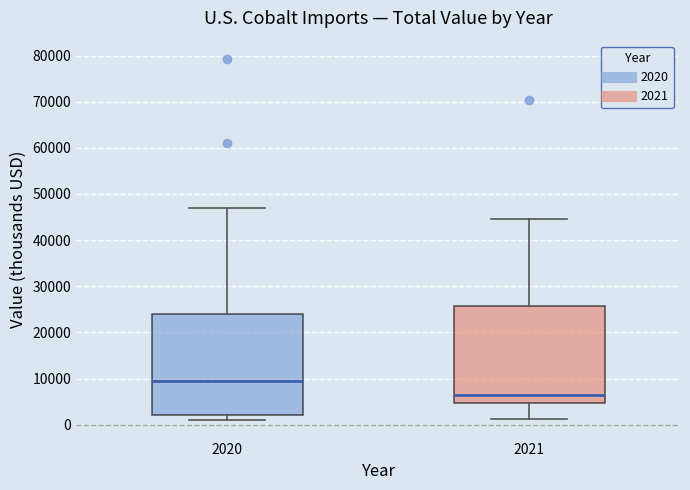

Reading left to right, transcribe this box plot: for each box, give where its median line is, the range the box spans, and where its two whiskers end, as read against the y-axis. The values are not printed on the chart, so give them approximately, as read against the axis.

2020: median 10000, box 2000 to 24000, whiskers 1000 to 47000
2021: median 6000, box 5000 to 26000, whiskers 1000 to 45000